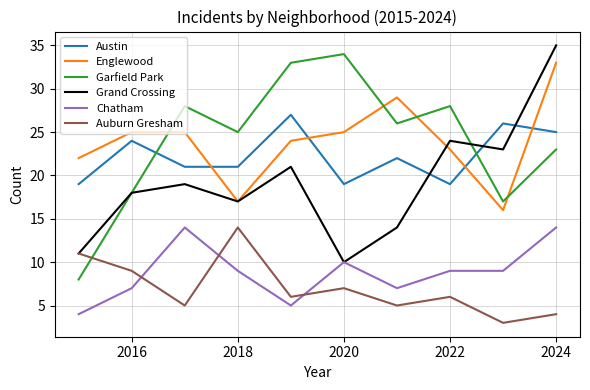

True or false: Grand Crossing and Austin intersect in this chart.

True